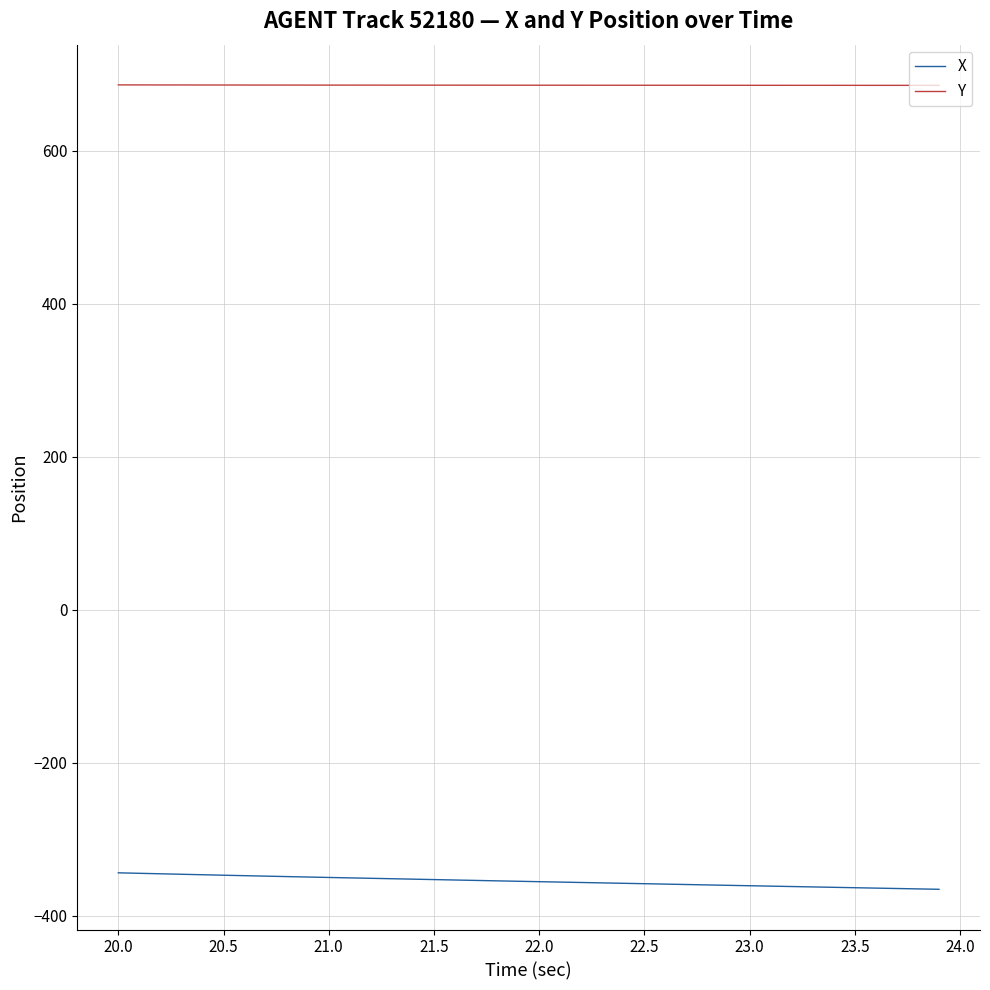

Which series has the largest total across all categories?

Y